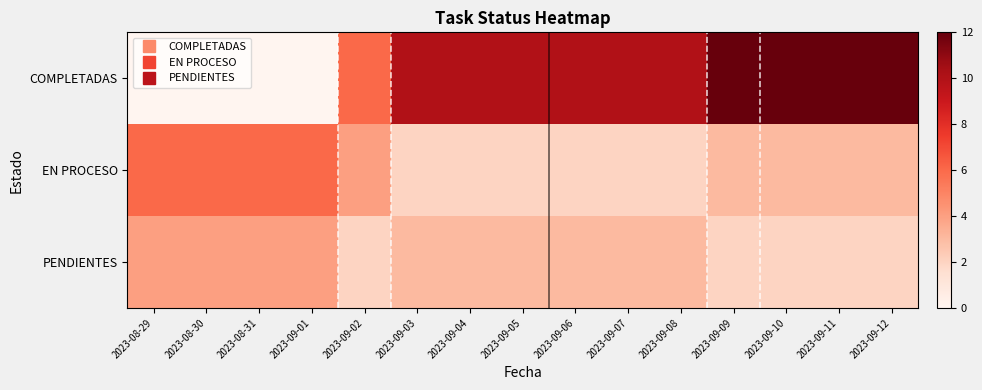

At how many categories does at least one series exceed 6?

10